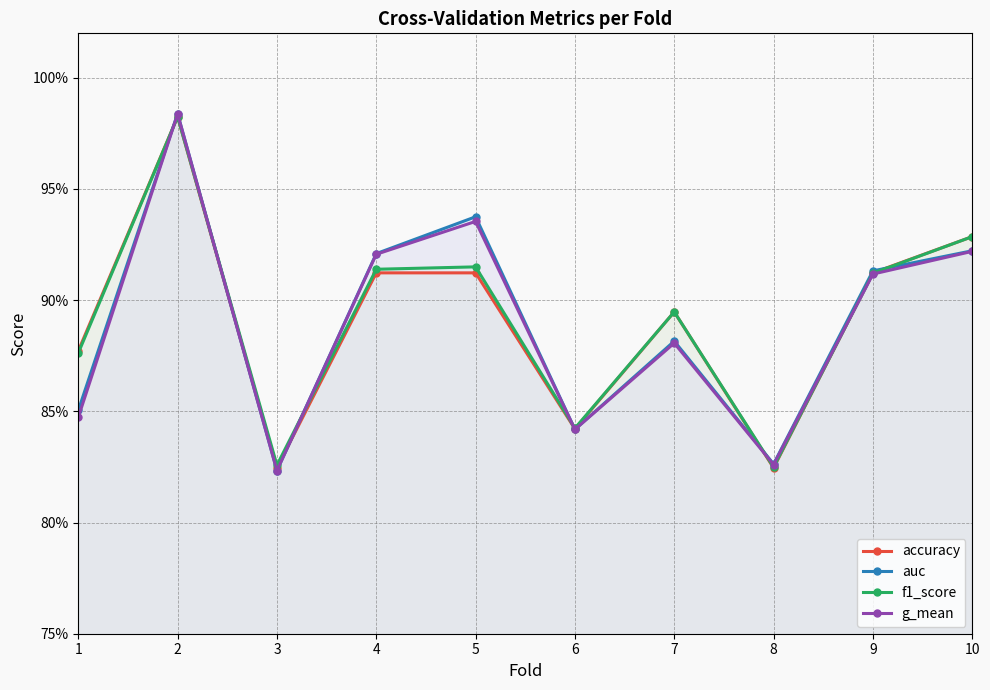

Which series has the largest total across all categories?

f1_score